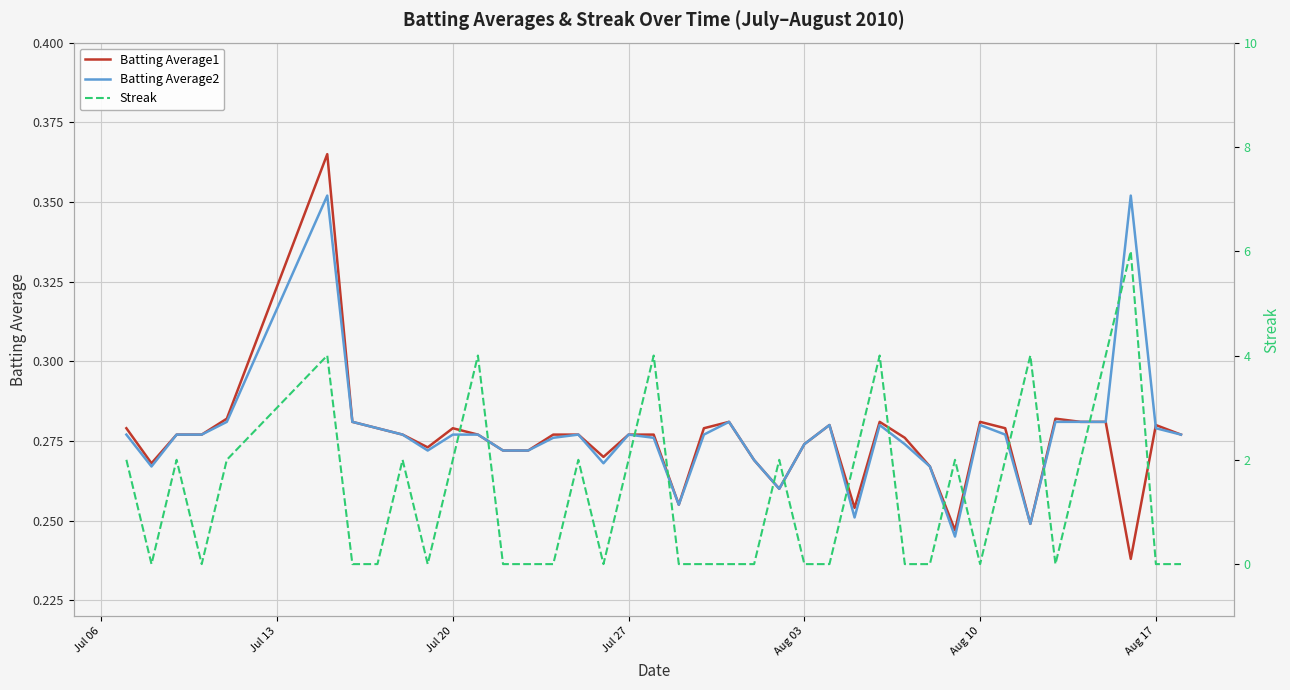

True or false: Batting Average1 has more than 1 interior local peaks.

True